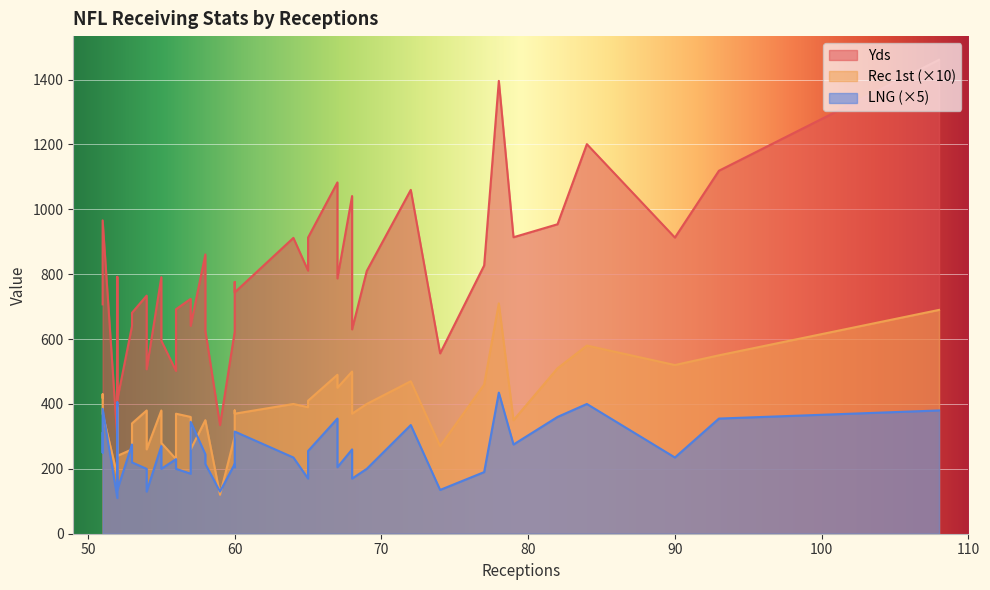

True or false: Rec 1st and Yds cross at least once.

False